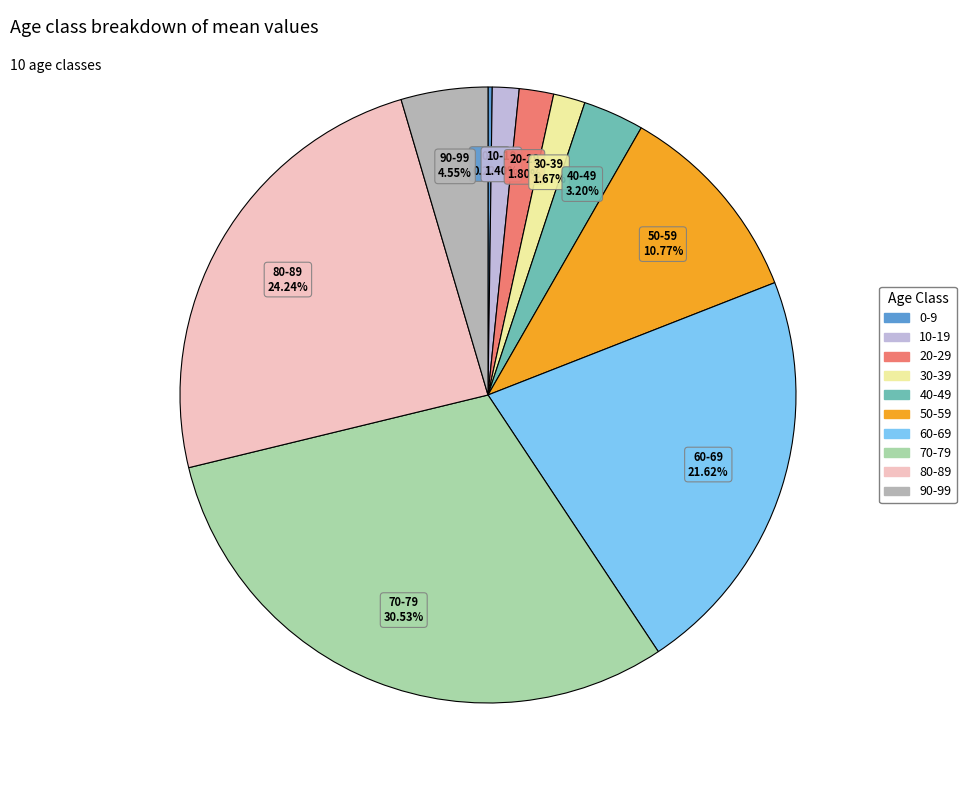

To the nearest percent, what is the difference between the largest and smallest slice percentages?

30%